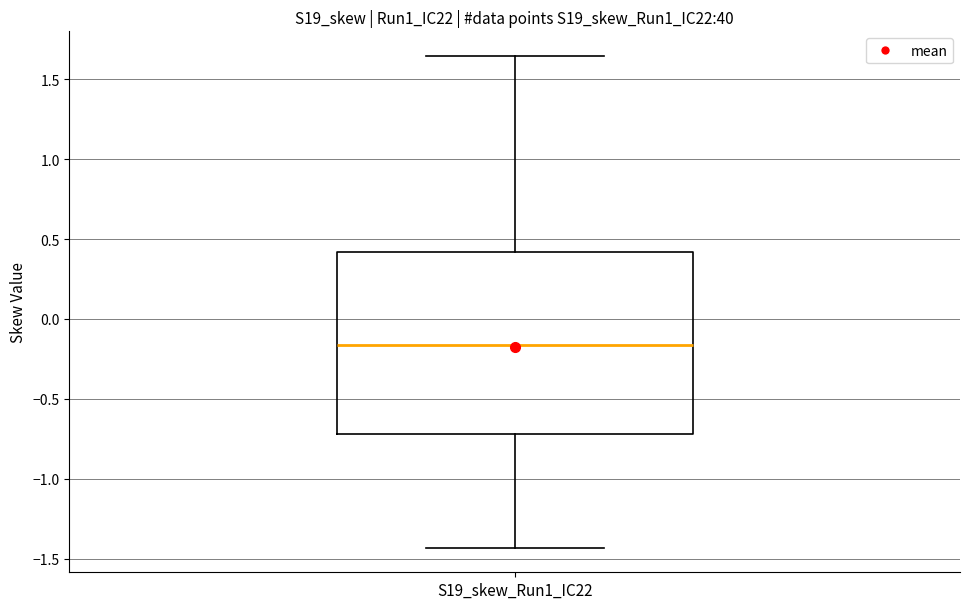

Transcribe this box plot: give where the median line is, the range the box spans, and where the two whiskers end, as read against the y-axis. The values are not printed on the chart, so give them approximately, as read against the axis.

median -0.15, box -0.70 to 0.40, whiskers -1.45 to 1.65